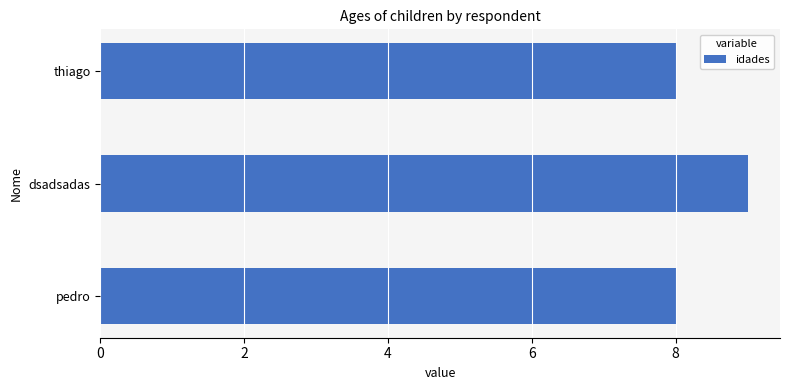

Reading bottom to top, list all the values displayed in this chart.

pedro=8	dsadsadas=9	thiago=8